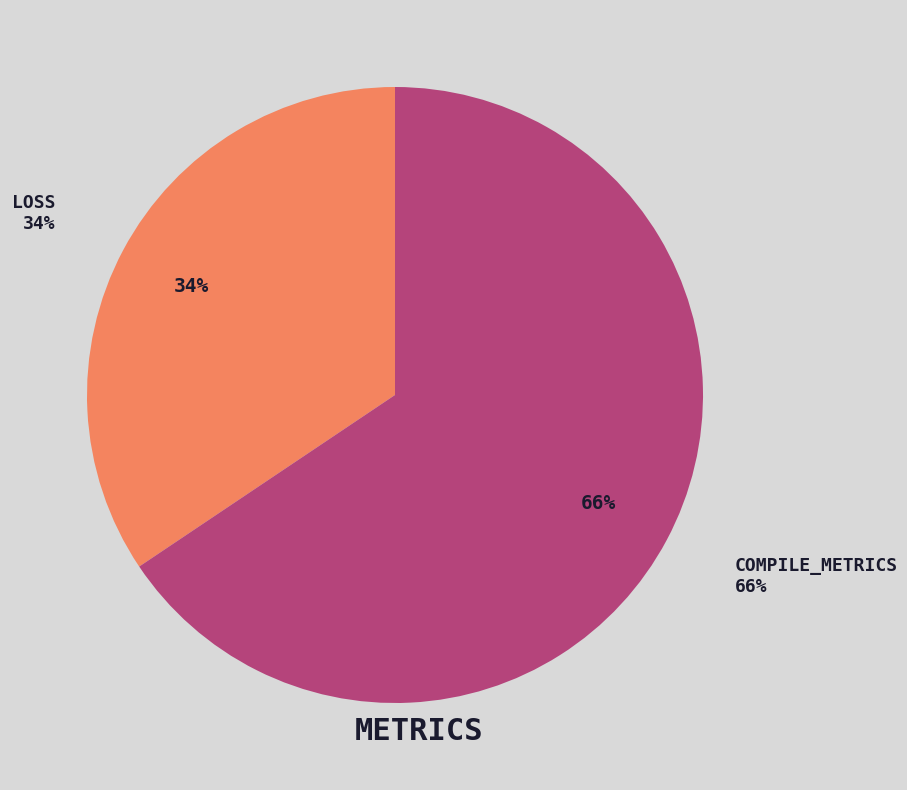

Does loss represent more than half of the total?

No